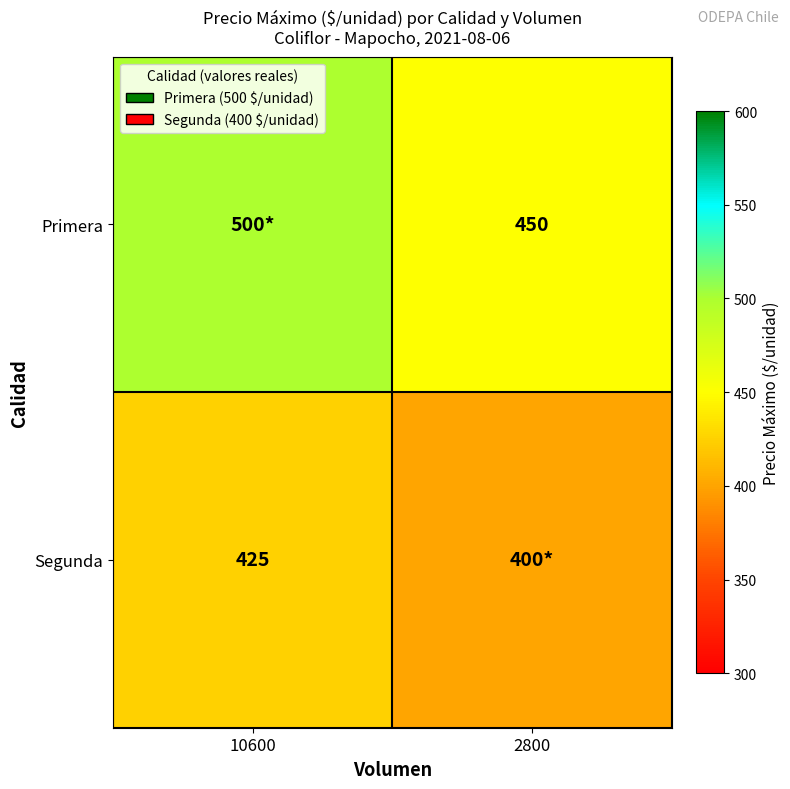

The Segunda series shows 425 at 10600. True or false?

True